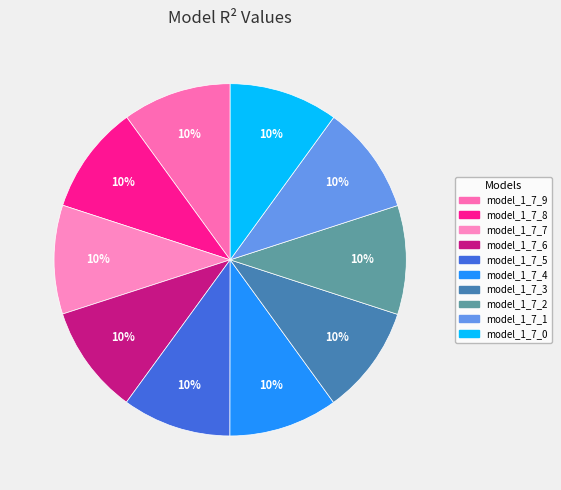

How many segments does this pie chart have?

10